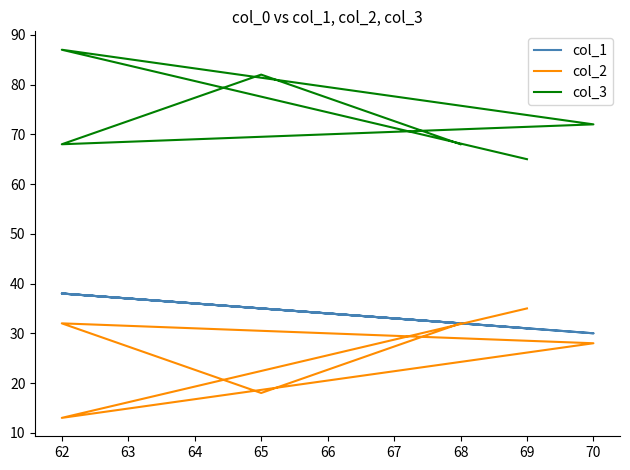

What is the value of the col_1 point at the 3rd from the left?

38